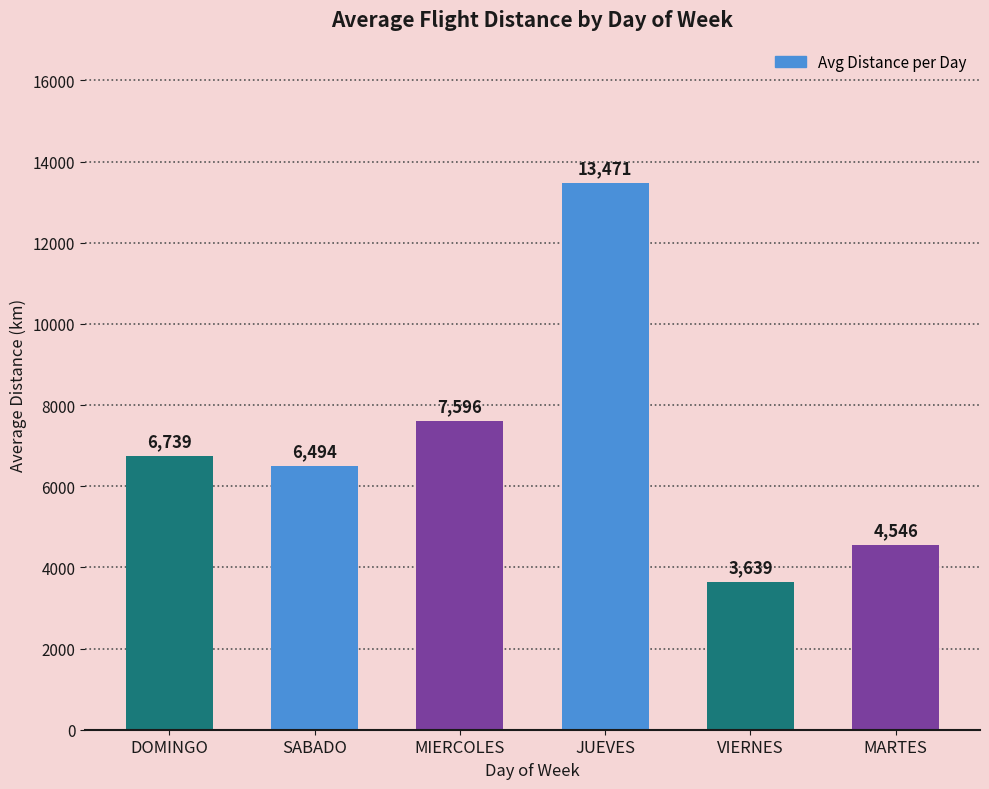

How many series are shown in this chart?

1